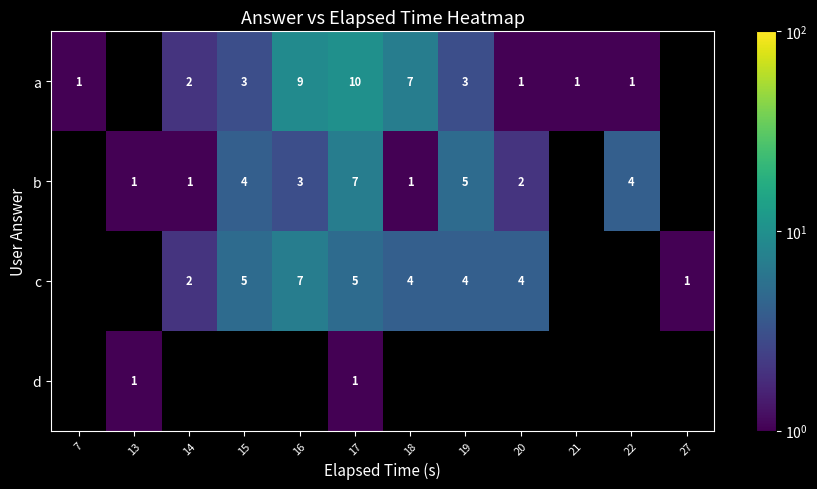

The a series shows 2 at 7. True or false?

False